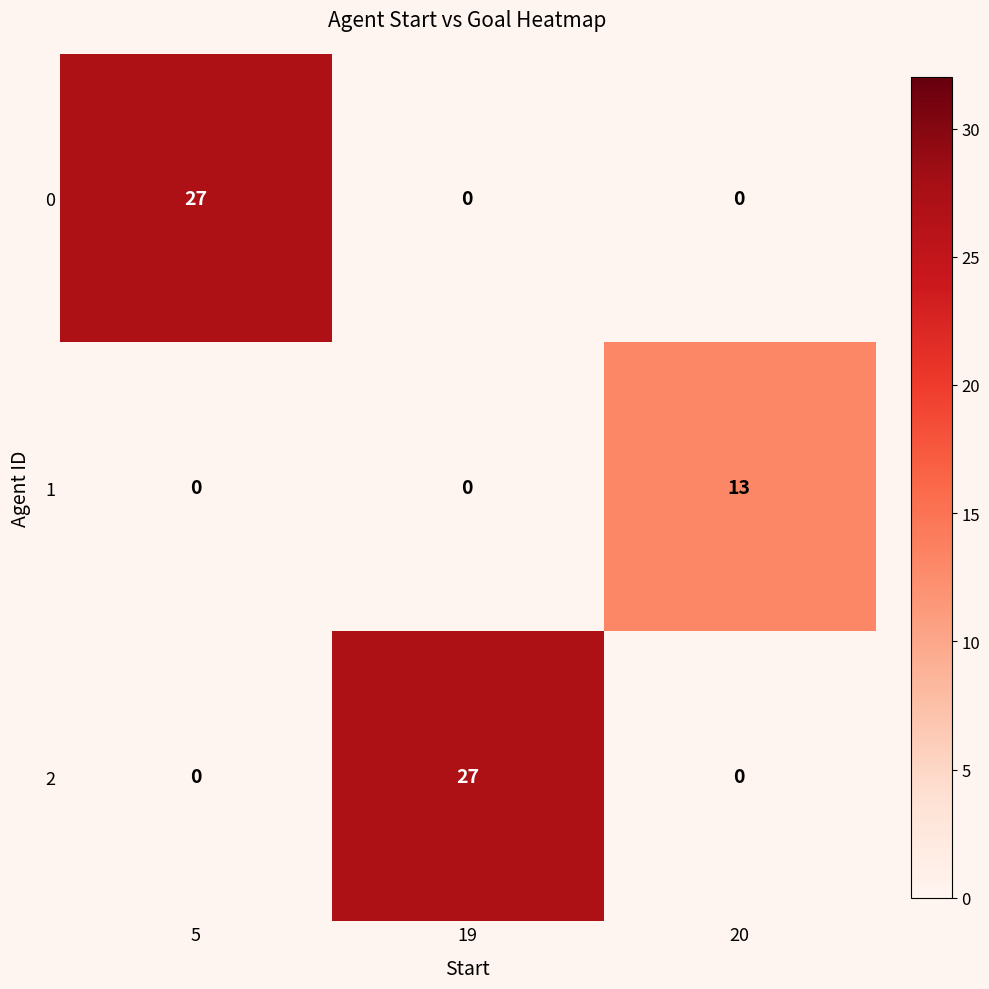

What is the maximum value shown in the chart?

27